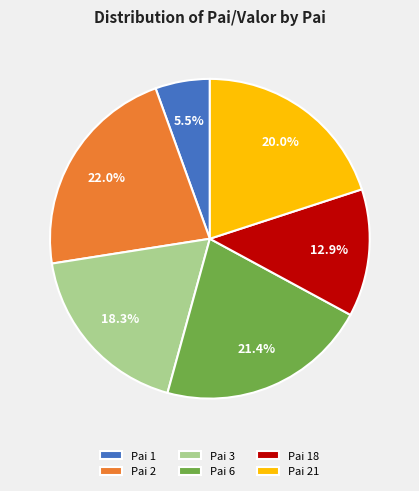

Which slice is the smallest?

Pai 1